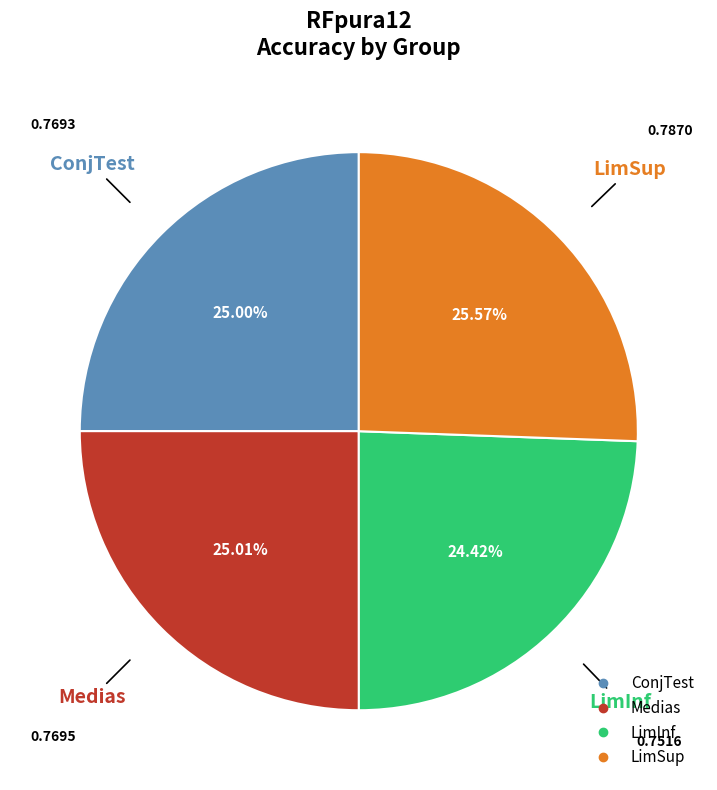

Between LimInf and ConjTest, which is larger?

ConjTest